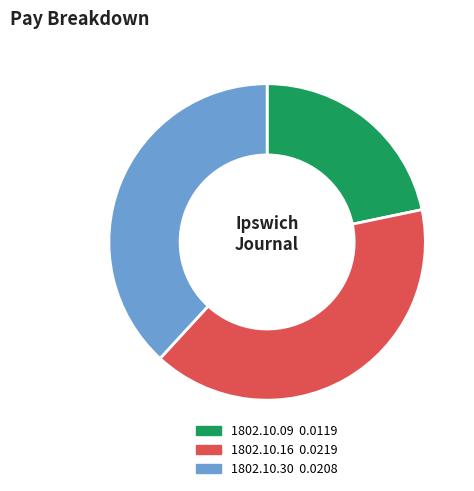

Does any single category account for the majority?

No